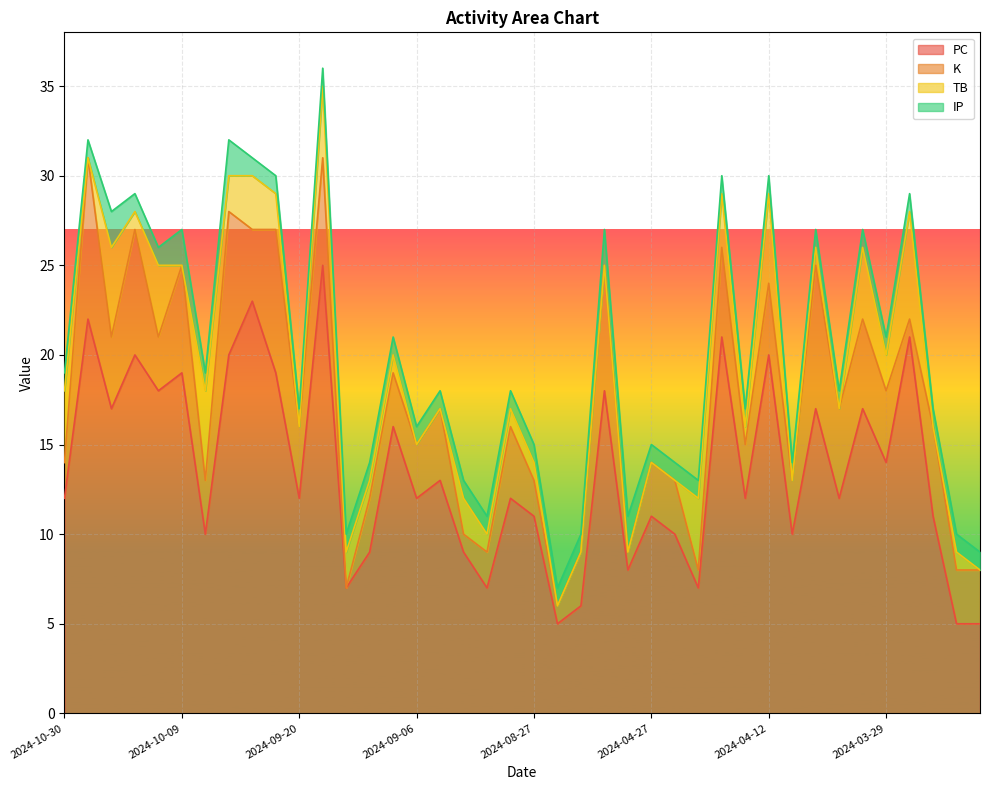

What is the highest value of the PC series?

25